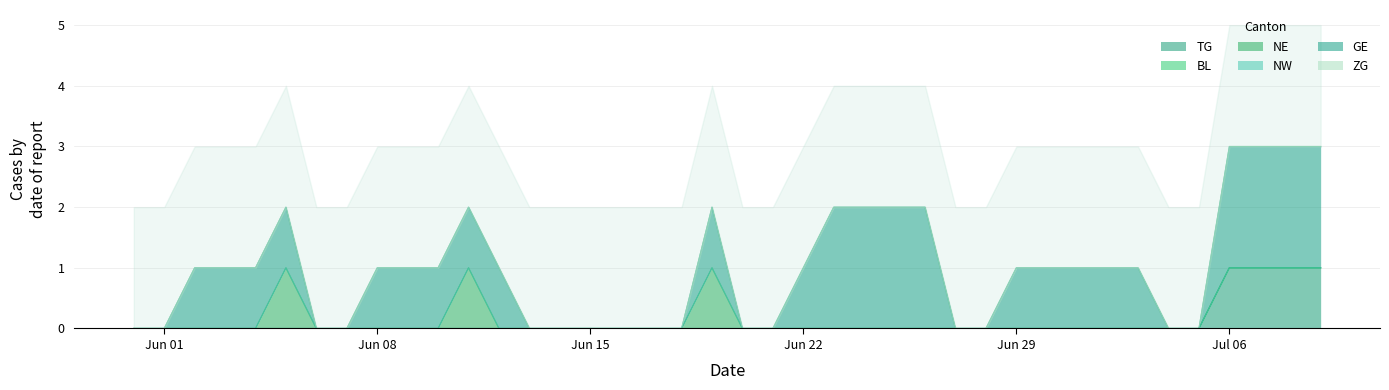

At which category is the sum across all series the highest?

2020-07-06